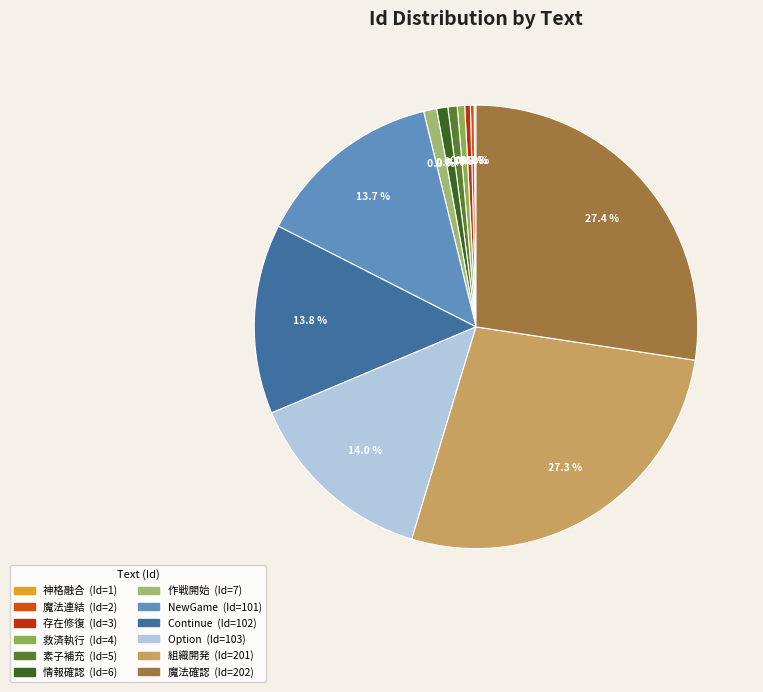

Approximately how many times larger is the value at NewGame compared to 救済執行?

25.2